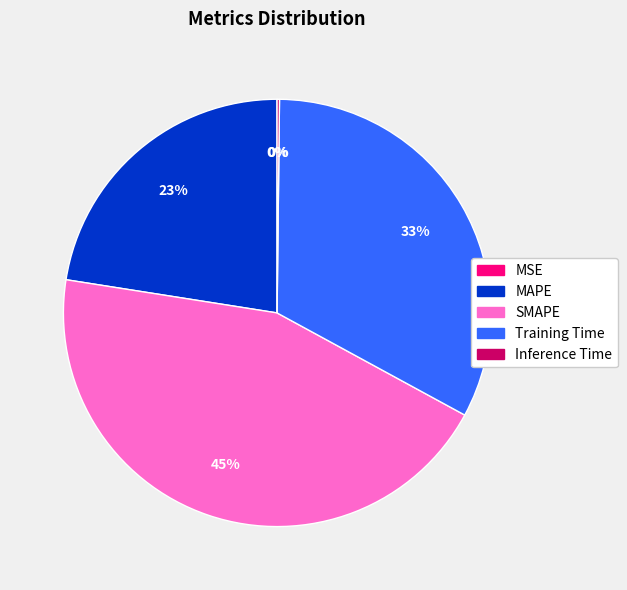

Is there a majority slice in this chart?

No